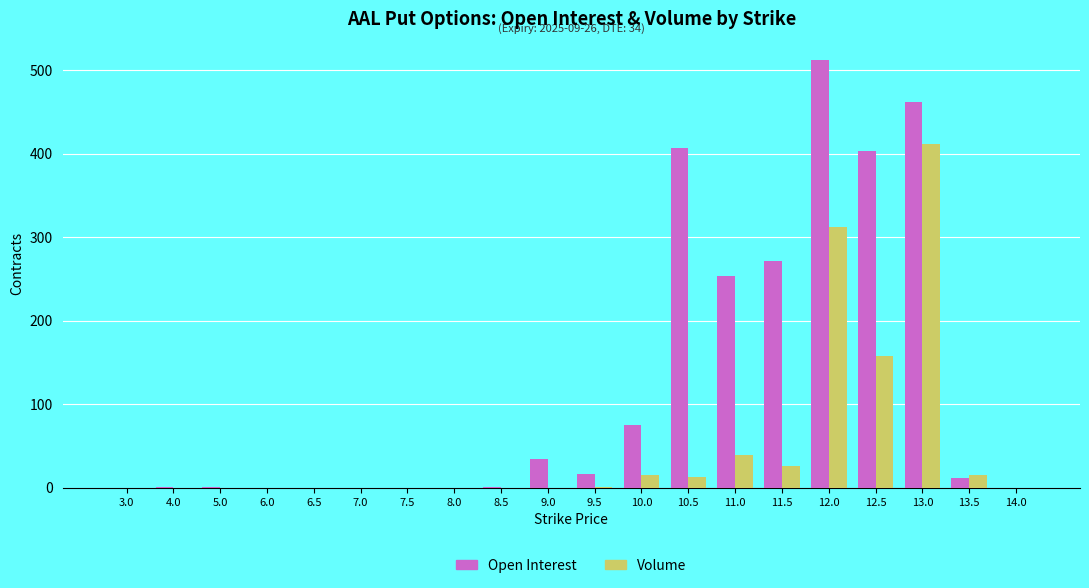

The value of Open Interest at 7.0 is 0. True or false?

True